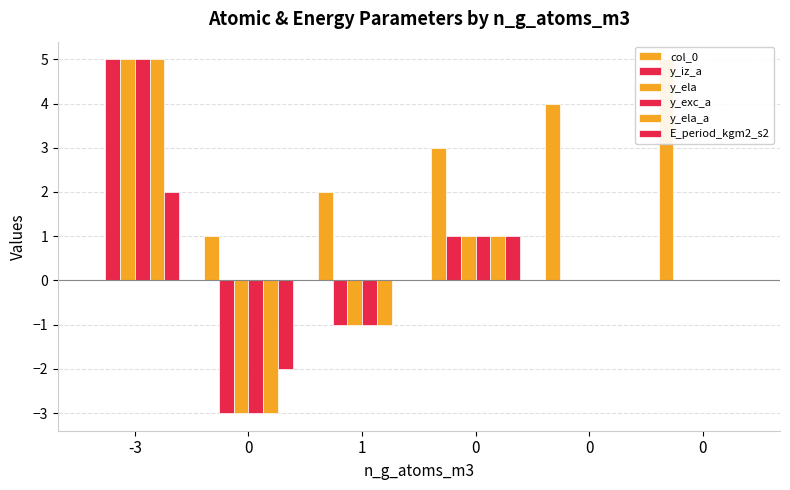

Which series has the largest range (max minus min)?

y_iz_a